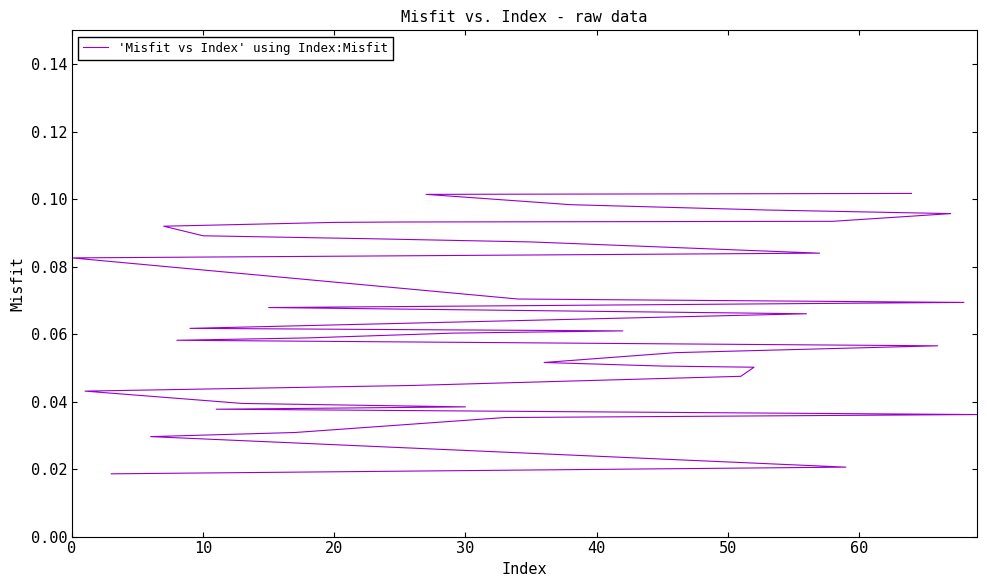

The chart shows a value of 0.1 at 13. True or false?

False